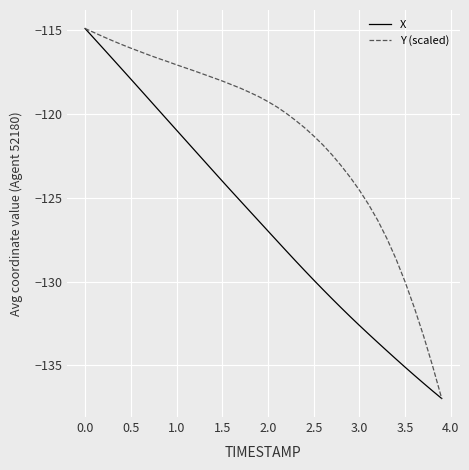

How many lines are shown in the chart?

2